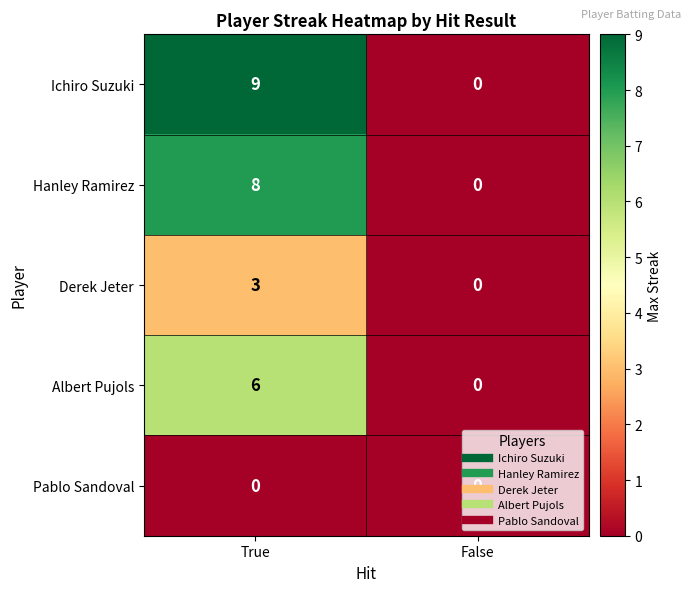

What is the difference between the Ichiro Suzuki values at True and False?

9